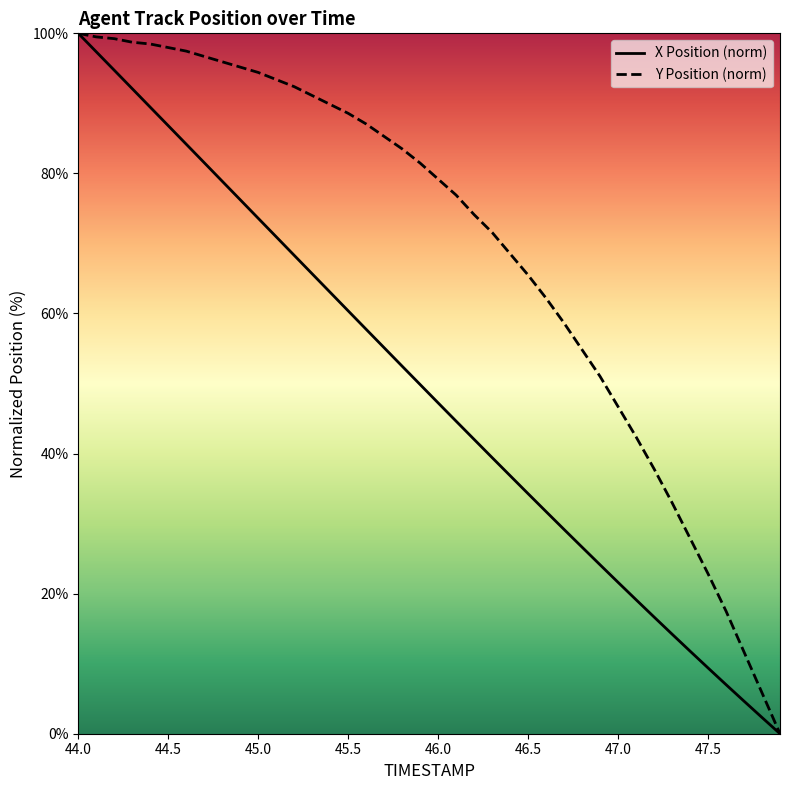

Which has a higher value, 45.3 or 46.3?

45.3